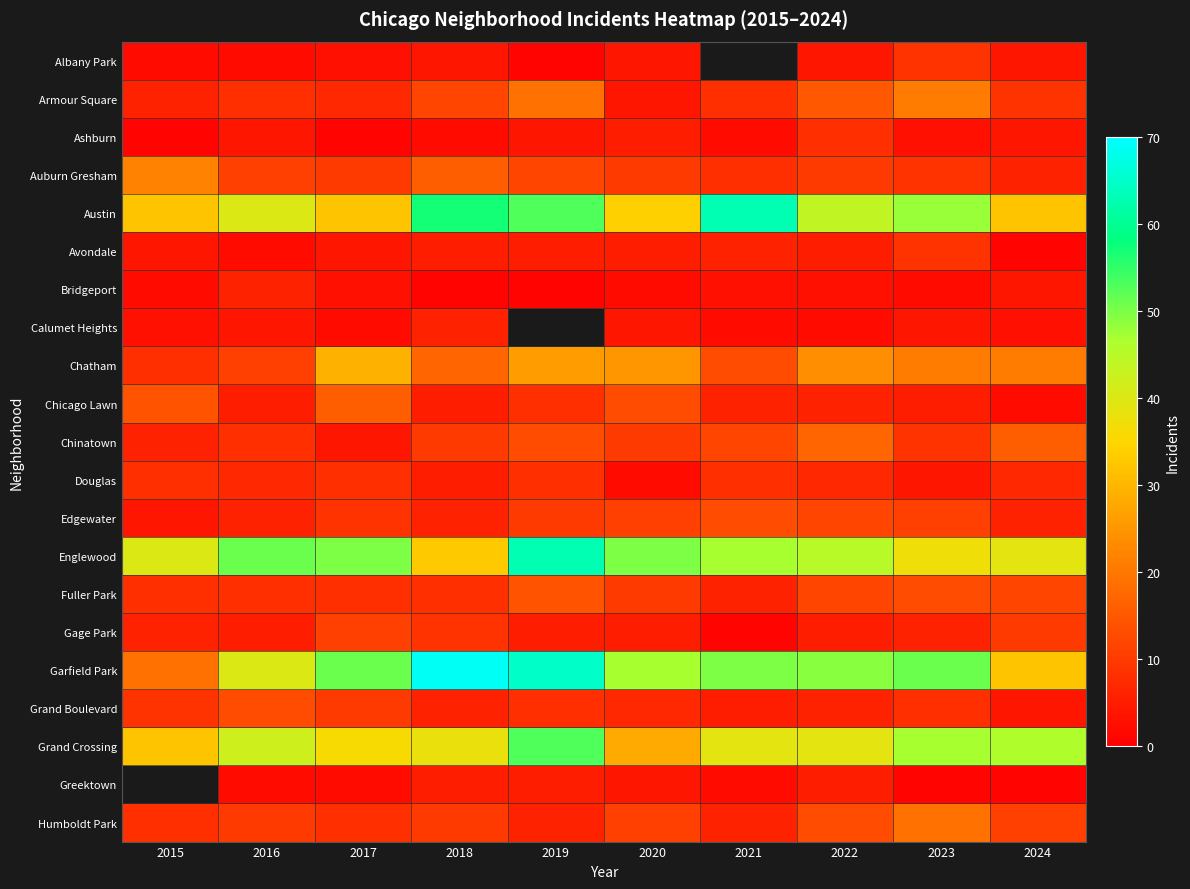

Between 2015 and 2023, which is larger?

2023